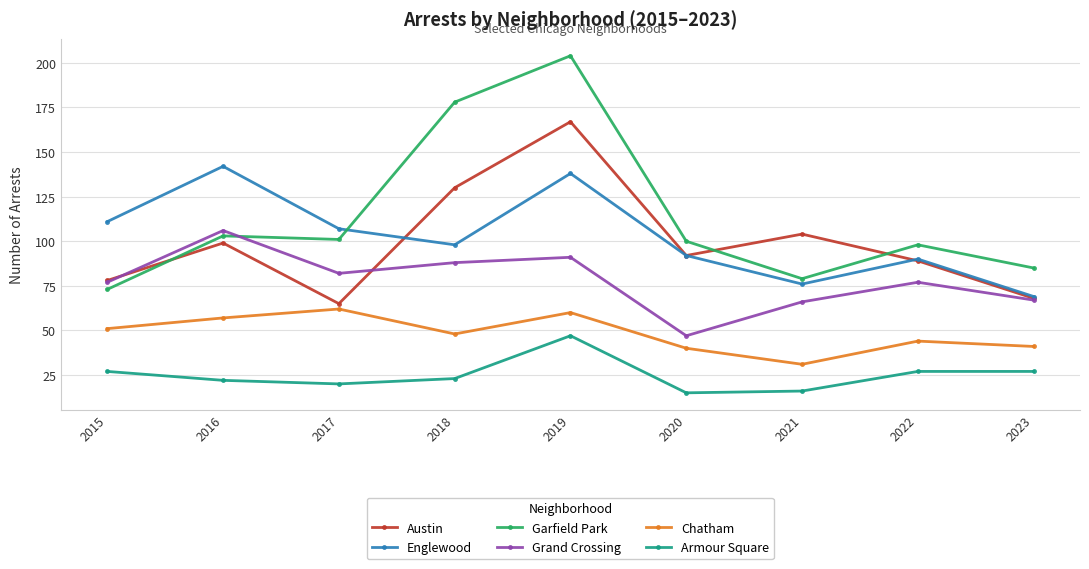

How many categories are shown in the chart?

9